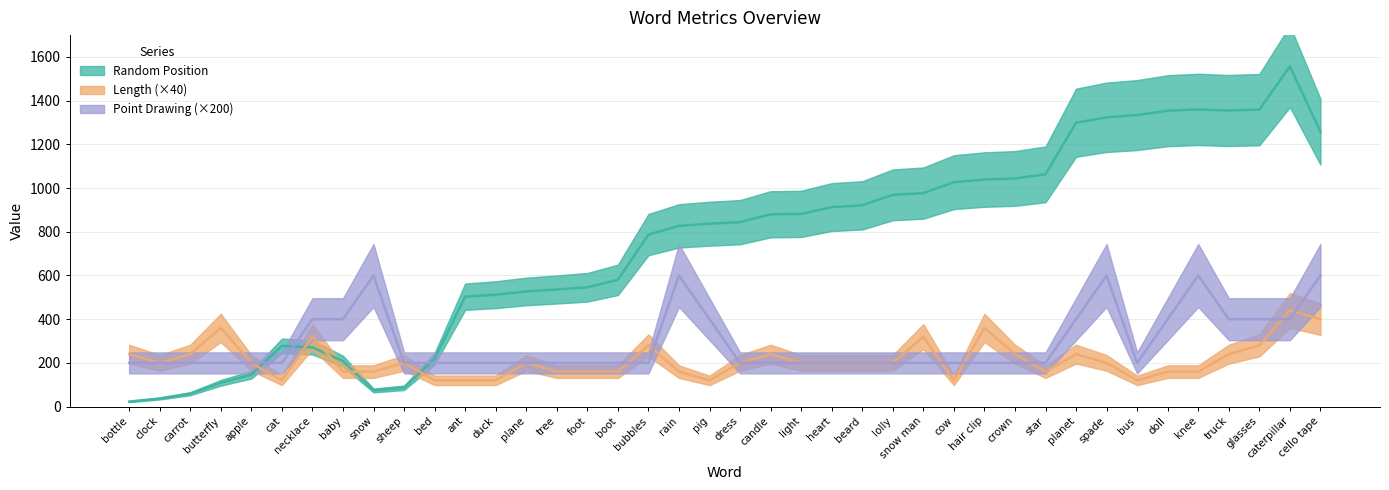

What is the minimum value for Length?

120